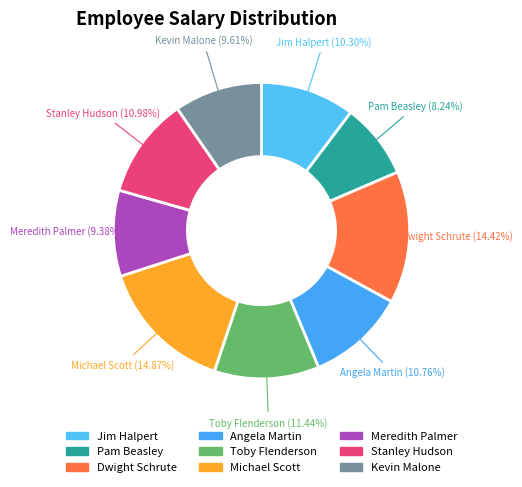

To the nearest percent, what percentage of the pie is Toby Flenderson?

11%